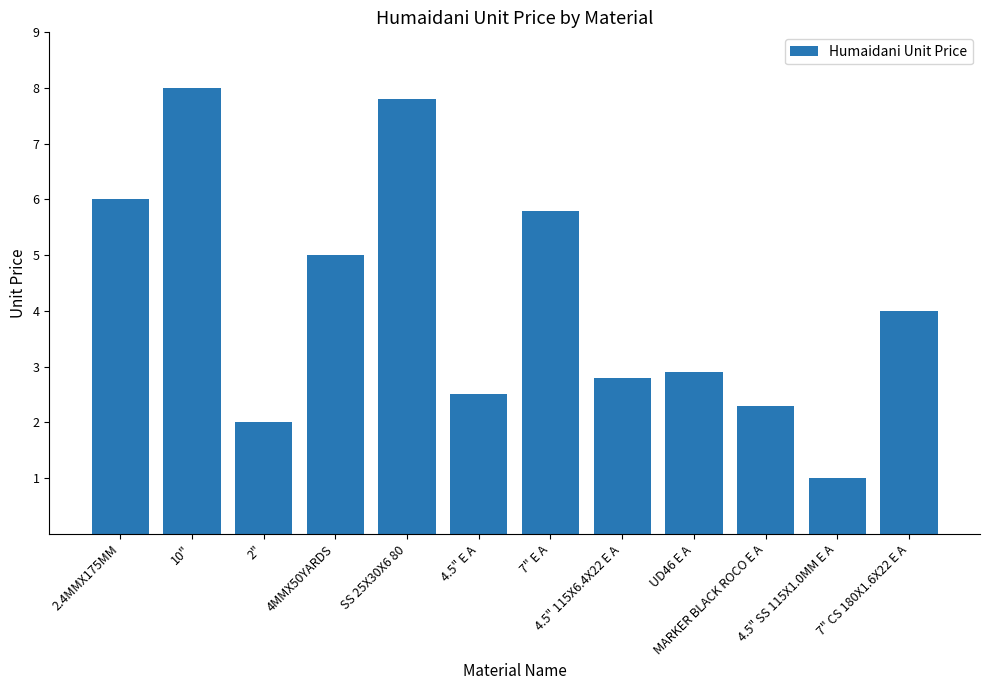

What is the smallest value displayed?

1.0